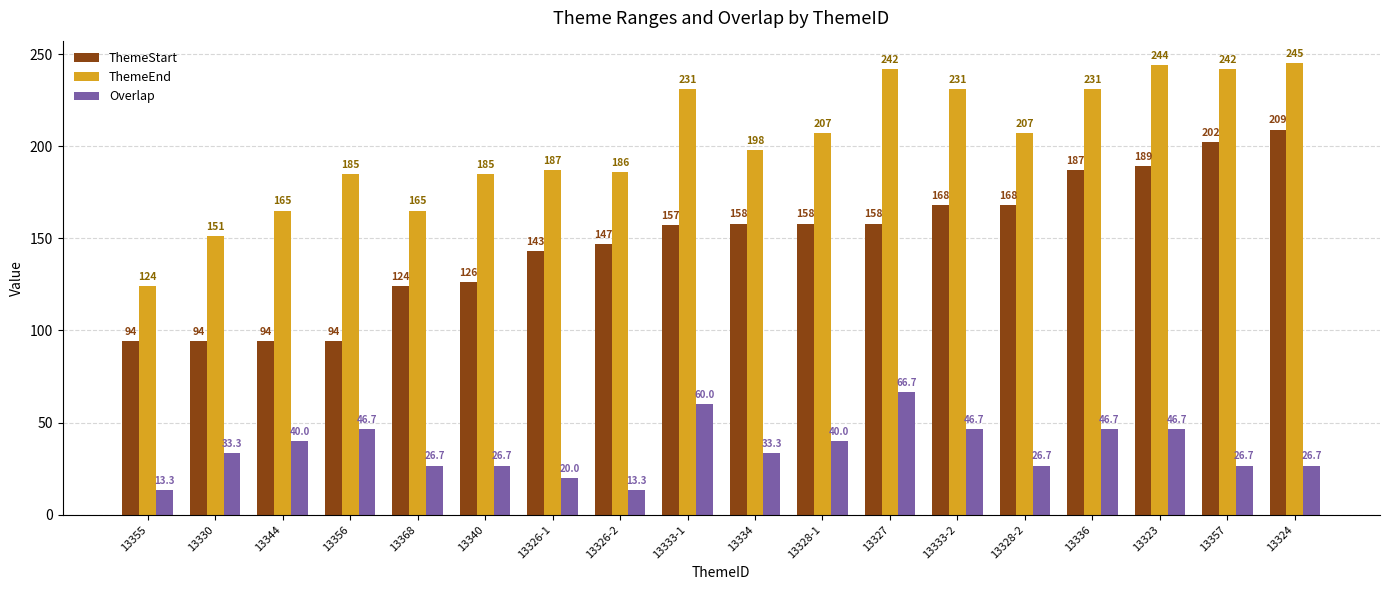

What is the label of the 2nd bar from the left?

13330